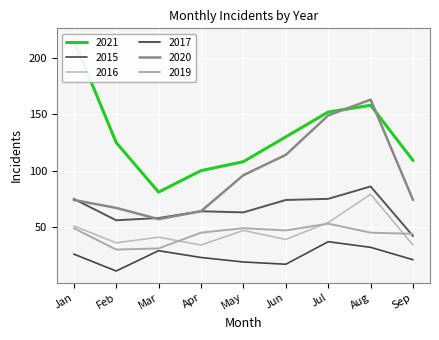

At how many categories does at least one series exceed 151?

3